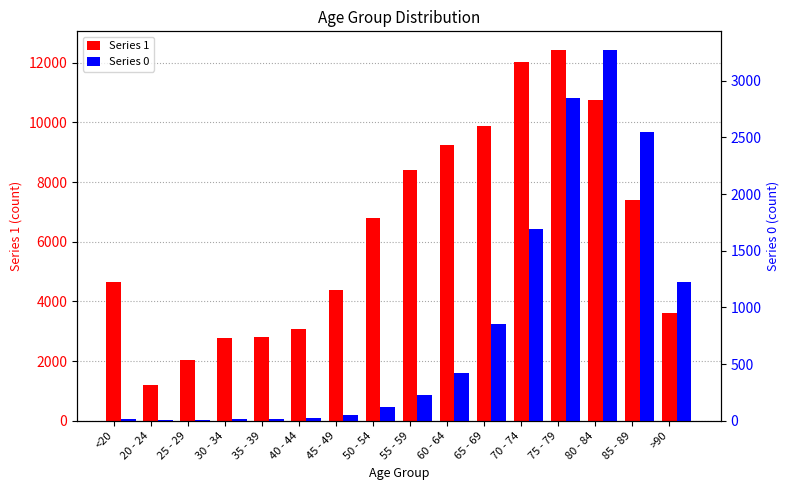

Reading right to left, extract all data points from this chart.

1: 3604	7417	10764	12434	12018	9883	9236	8400	6803	4396	3078	2814	2765	2038	1191	4641
0: 1224	2548	3273	2848	1690	850	426	227	126	47	24	18	17	3	4	18